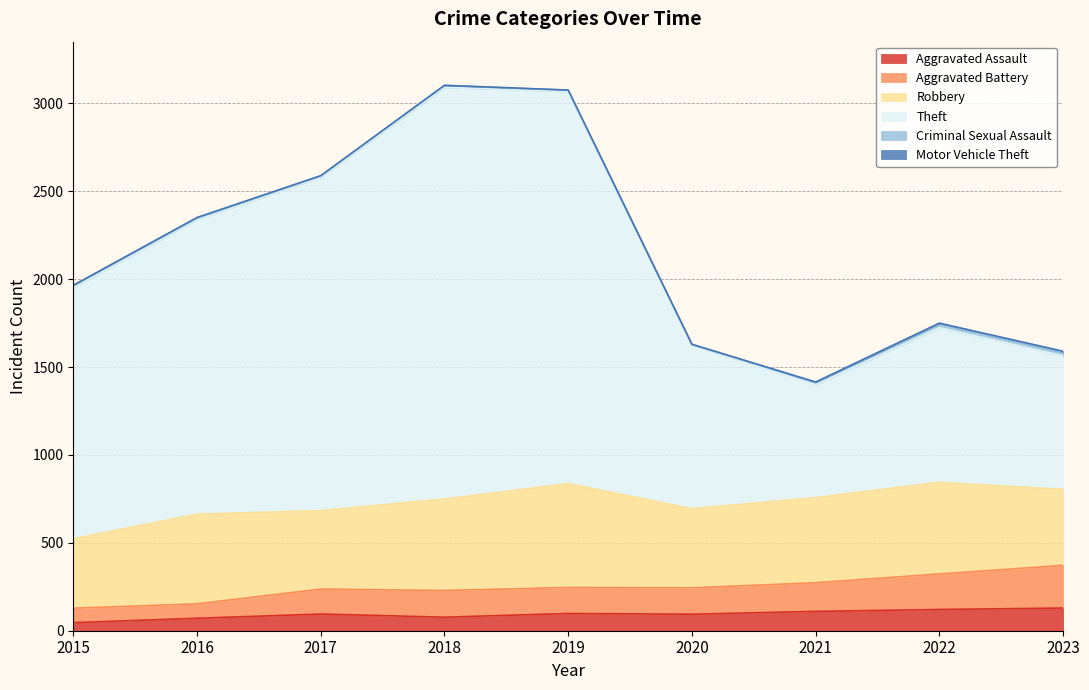

What is the maximum value for Aggravated Assault?

129